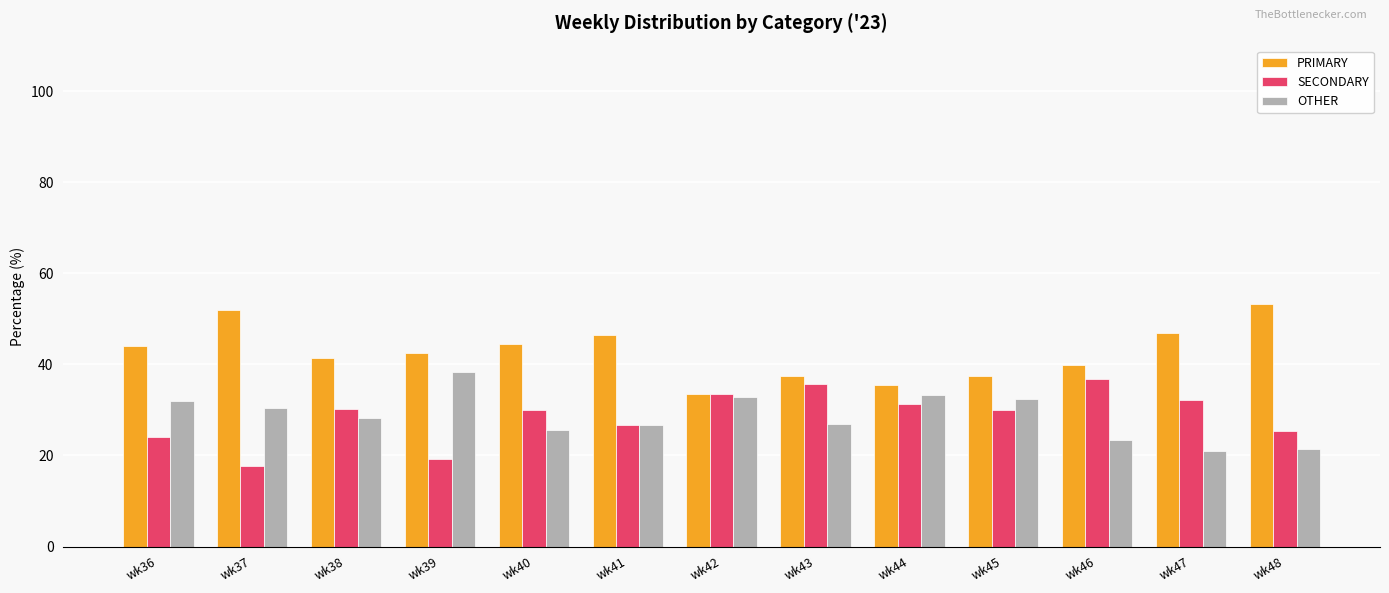

What are all the series names shown in the legend?

PRIMARY, SECONDARY, OTHER